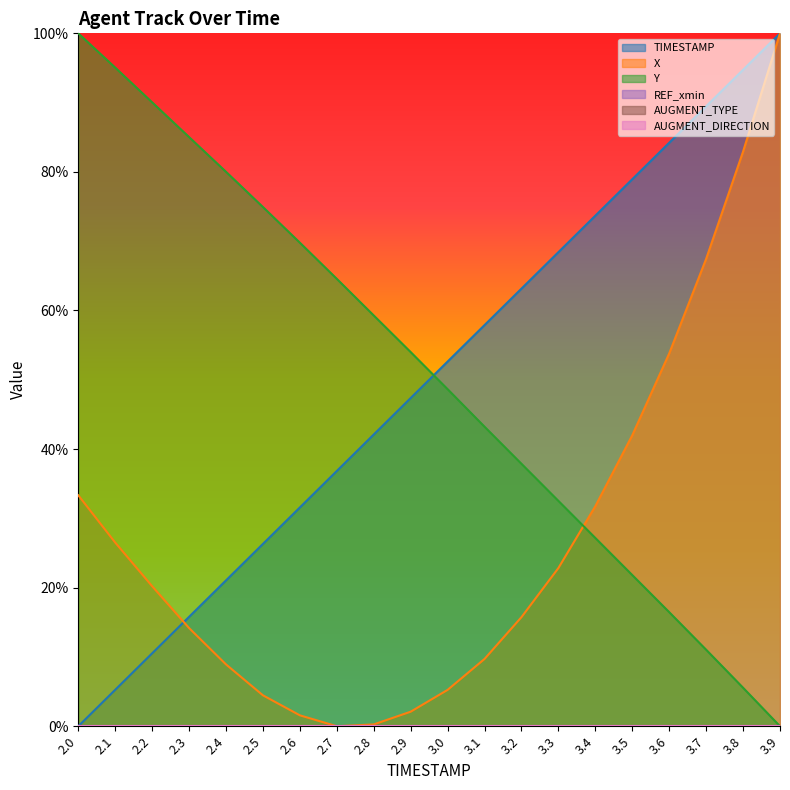

True or false: TIMESTAMP has a value of 0.9 at 3.7.

True